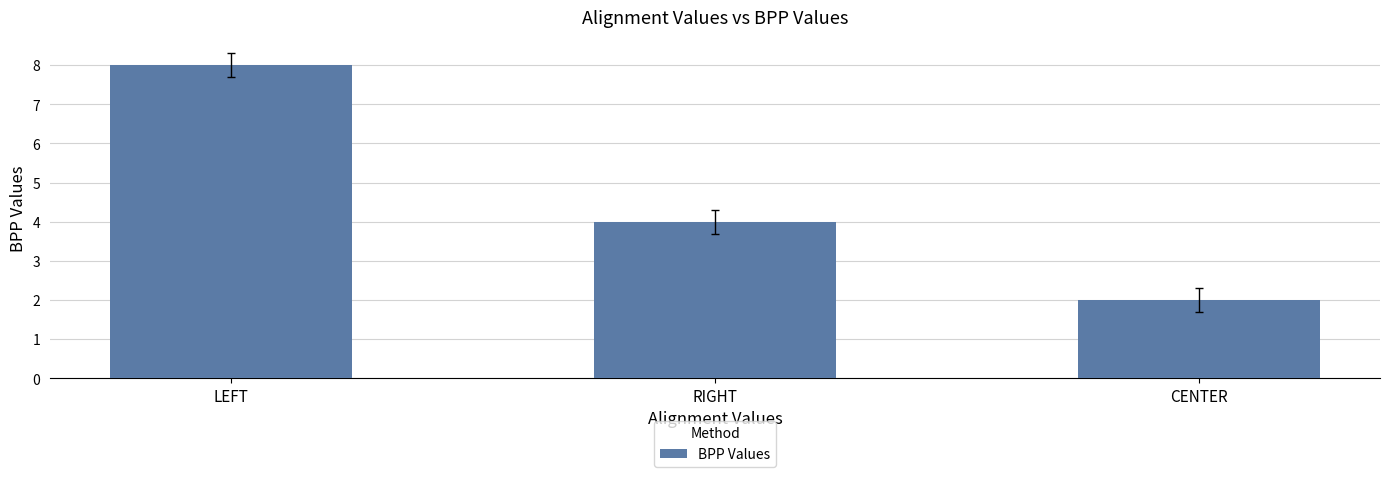

What is the greatest value displayed?

8